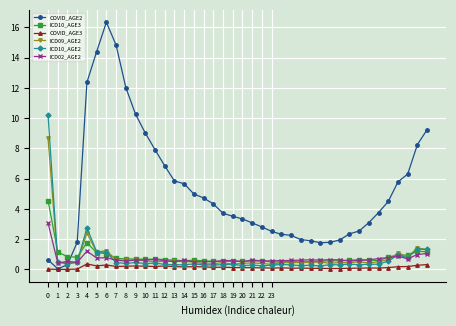

What is the difference between the second highest and second lowest values in the ICD02_AGE2 series?

0.7